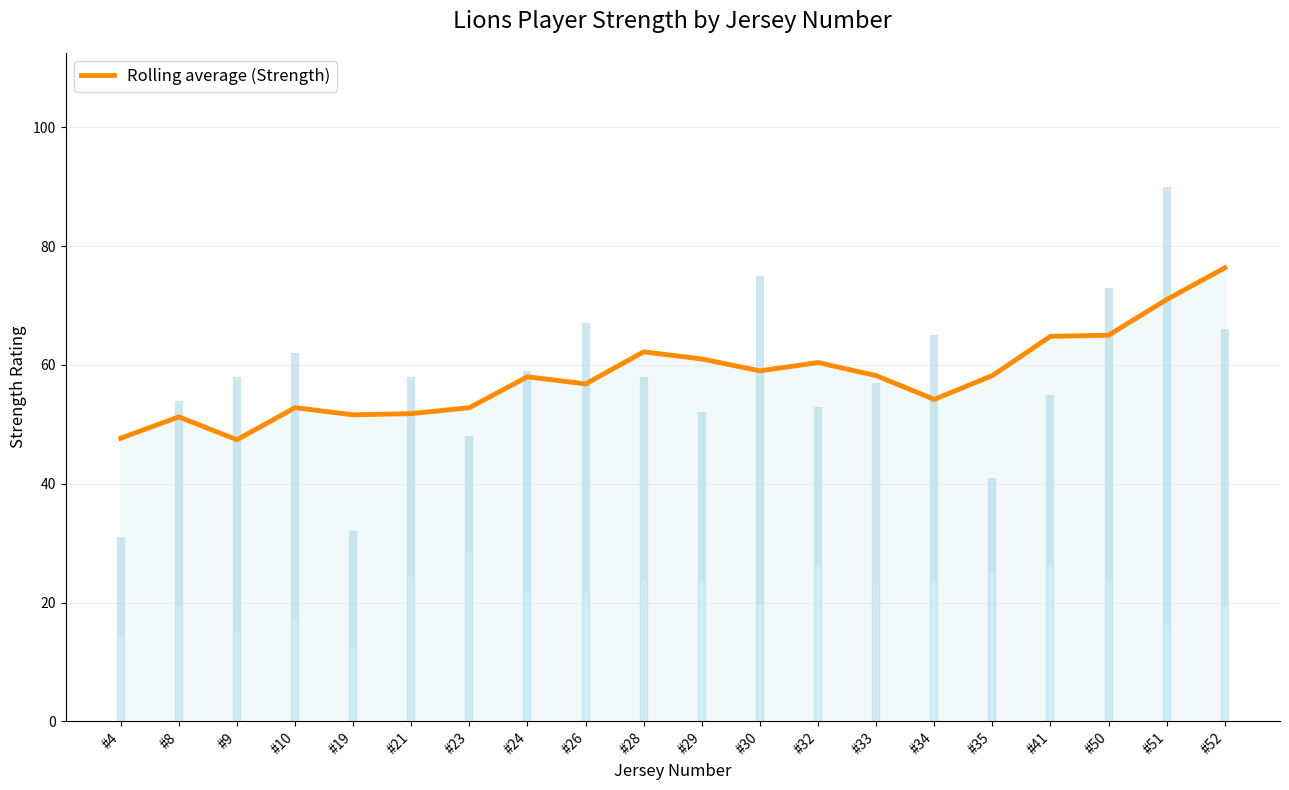

How many data points are less than 58?

9